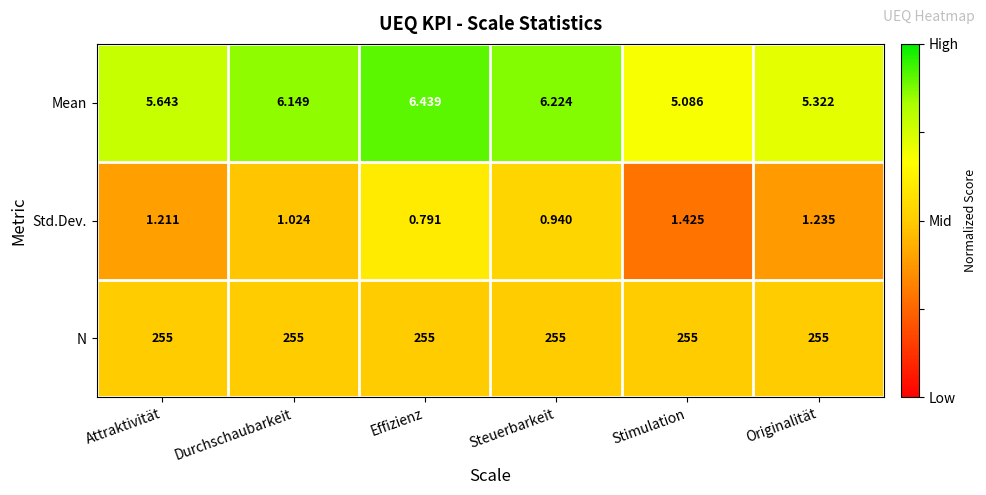

Is the value of Mean at Attraktivität greater than the value of Std.Dev. at Stimulation?

Yes